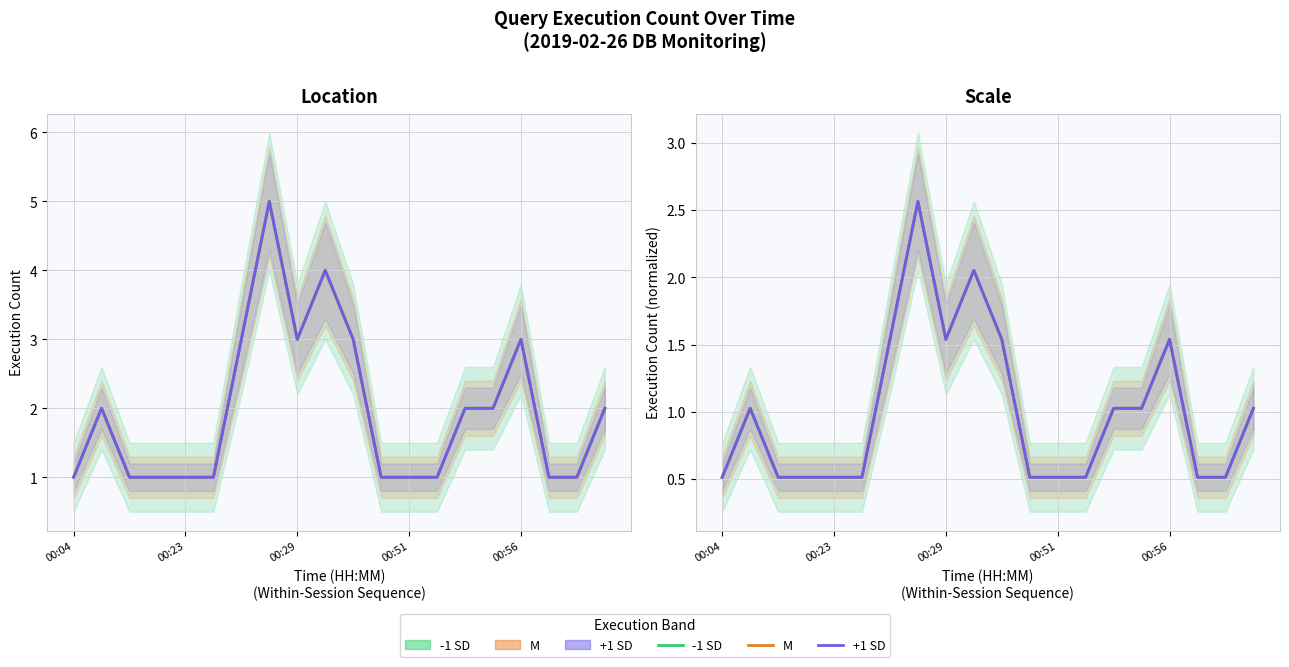

What is the total value across all series at 00:23?

3.1